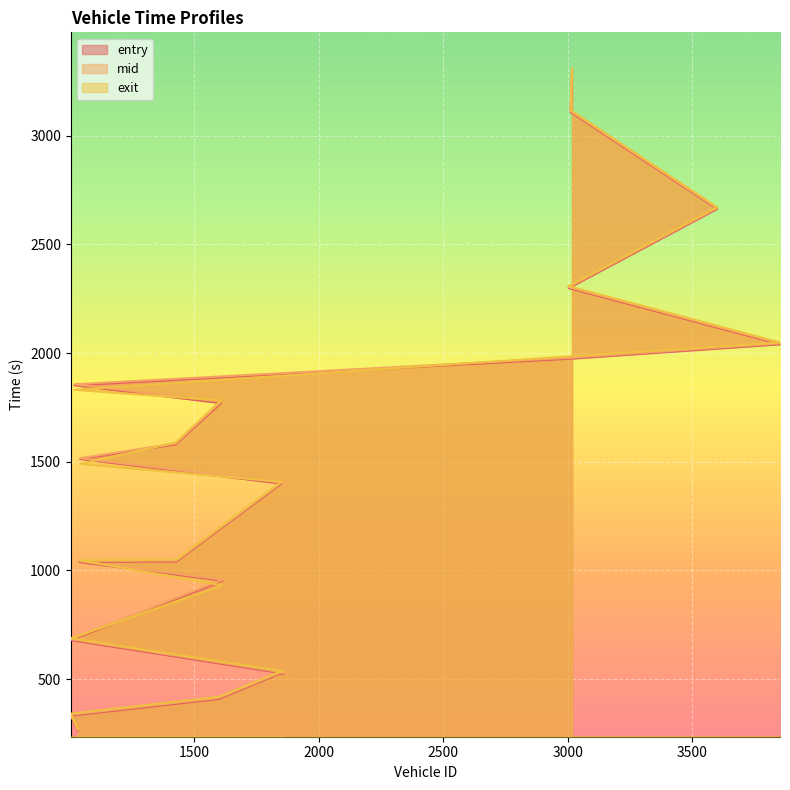

Read the exit value at 3014.

1984.9